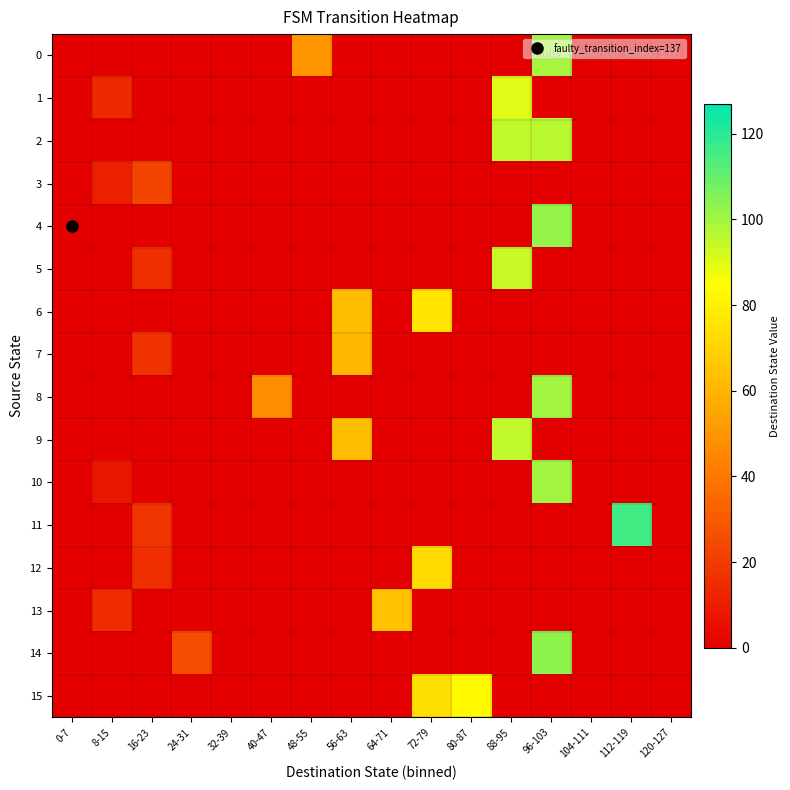

At 56-63, list the series in order from smallest to largest.

0, 1, 2, 3, 4, 5, 8, 10, 11, 12, 13, 14, 15, 7, 6, 9